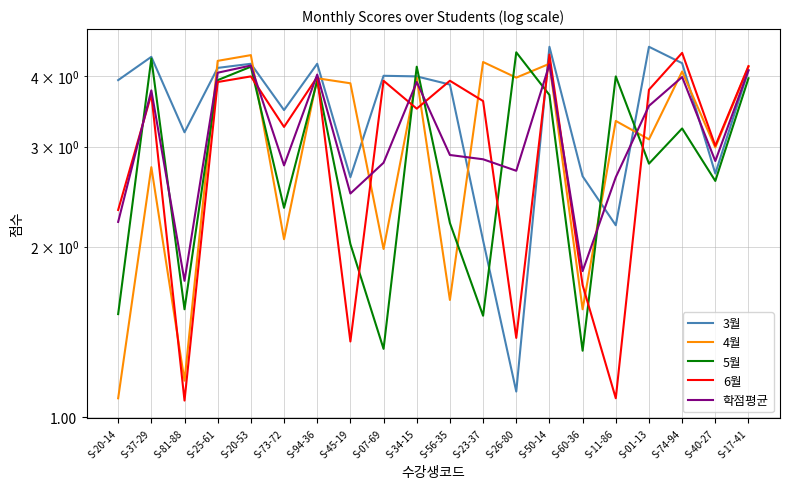

How many values in the 5월 series are below 3?

10